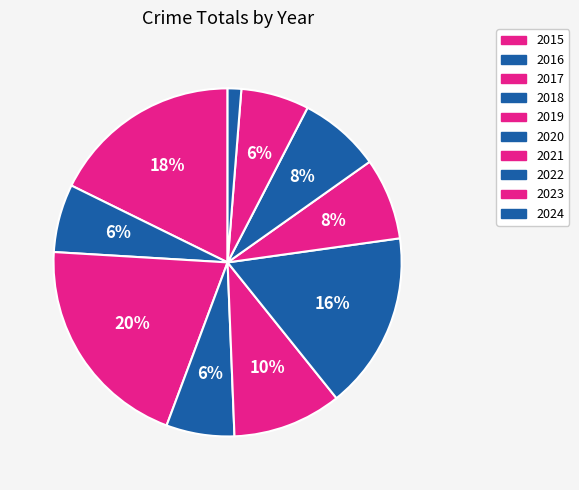

Is the sum of 2020 and 2015 greater than half?

No